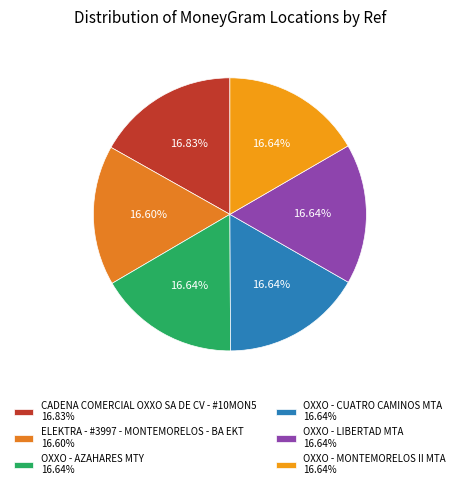

Is OXXO - CUATRO CAMINOS MTA the majority of the pie?

No